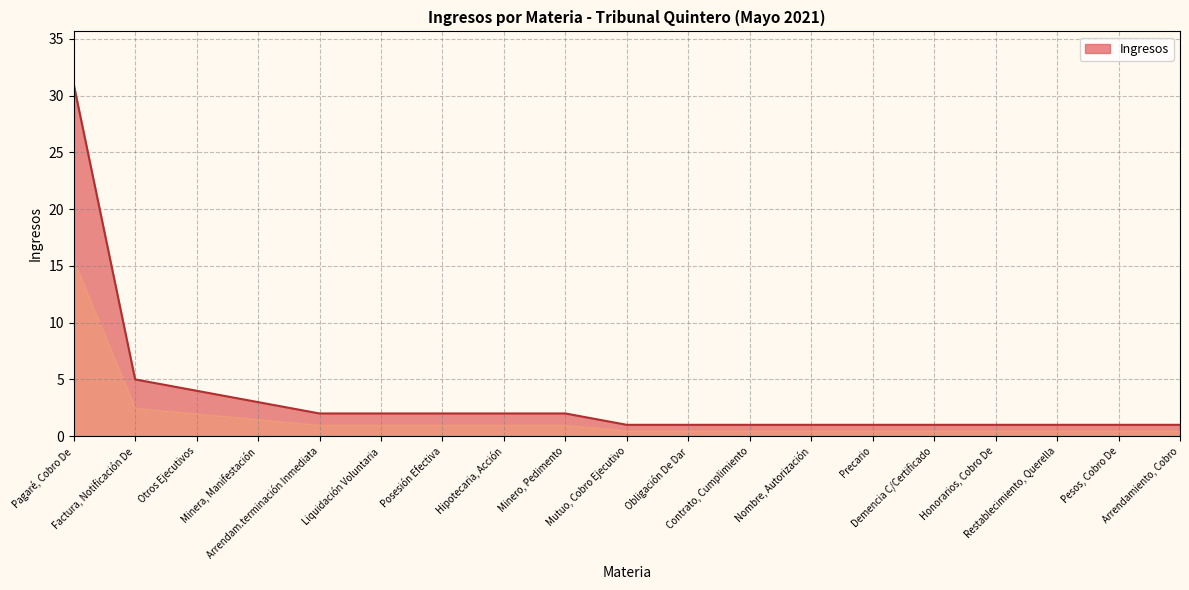

The chart shows a value of 4 at Otros Ejecutivos. True or false?

True